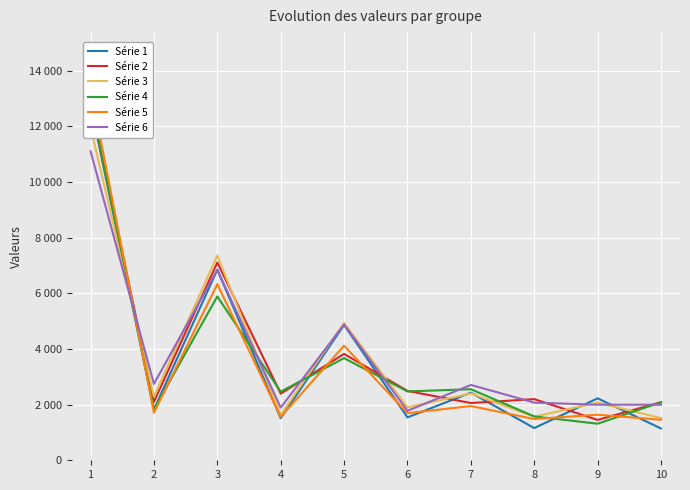

What is the value of the Série 5 point at the 6th from the left?

1691.0